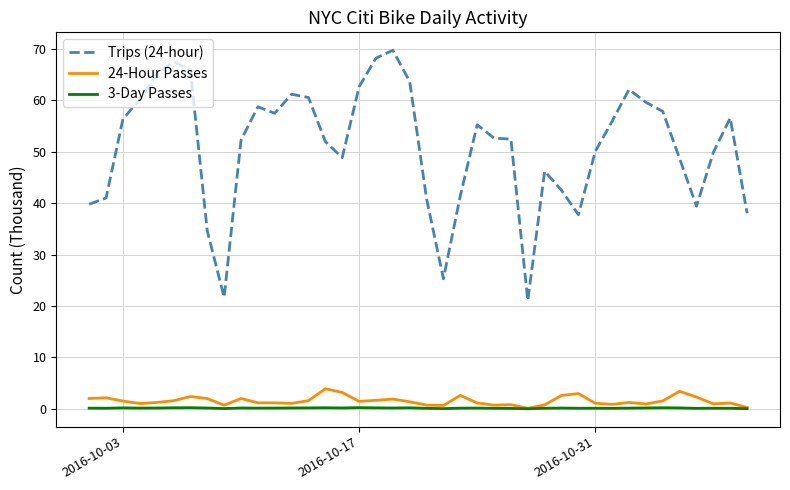

Rank the series by their maximum value, from highest to lowest.

Trips (24-hour), 24-Hour Passes, 3-Day Passes